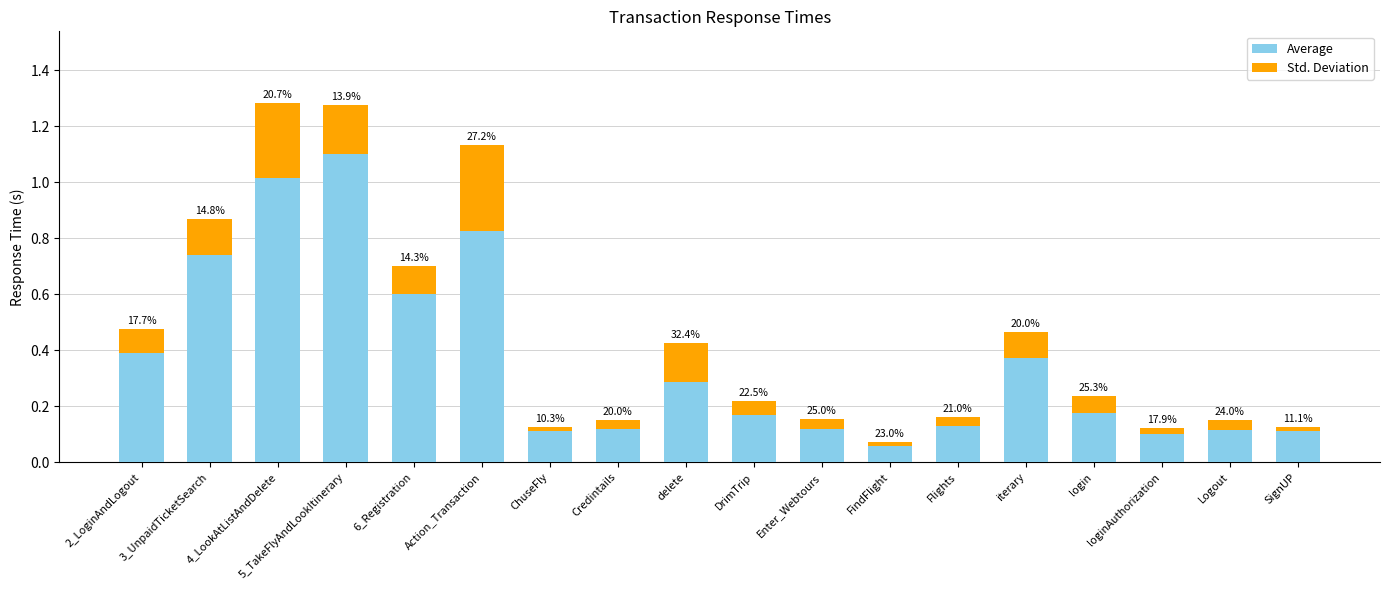

Are the bars horizontal?

No